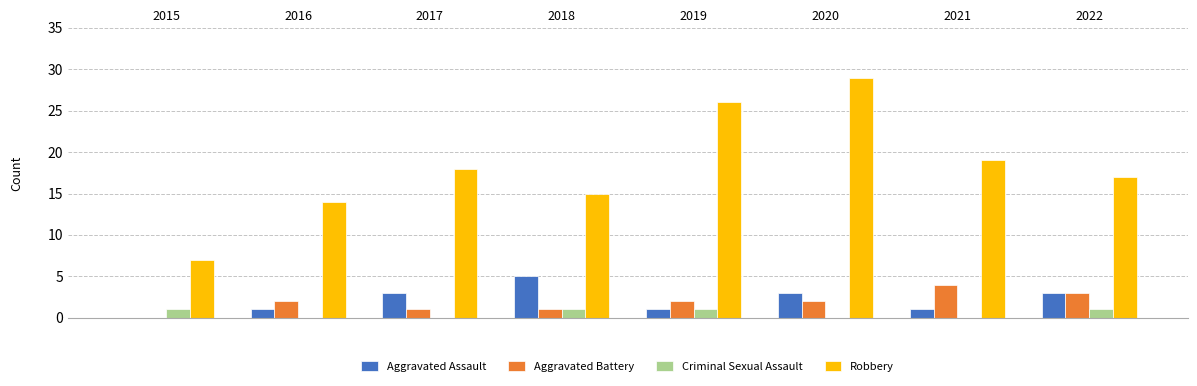

At which category does the chart reach its peak across all series?

2020